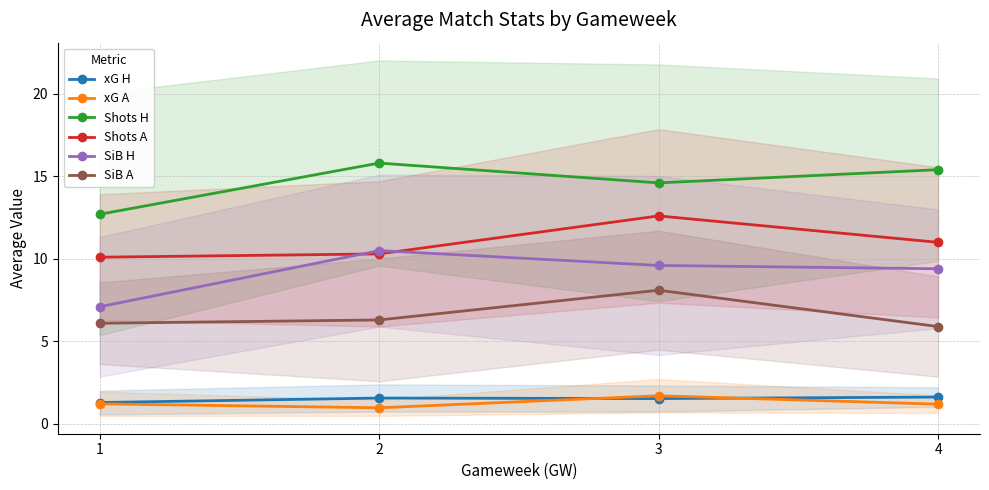

Does the chart display data point markers on the line(s)?

Yes